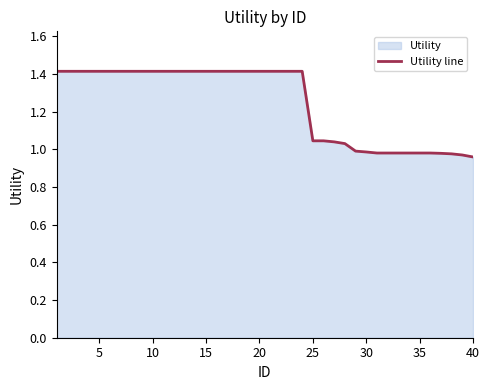

True or false: the data has more than 2 interior local peaks.

False